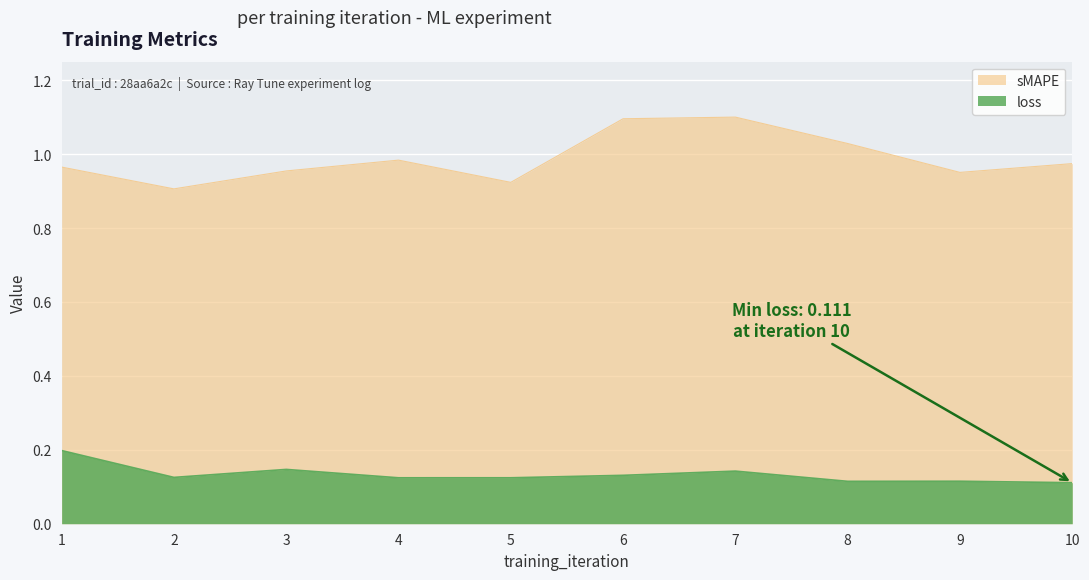

At which label does loss reach its peak?

1